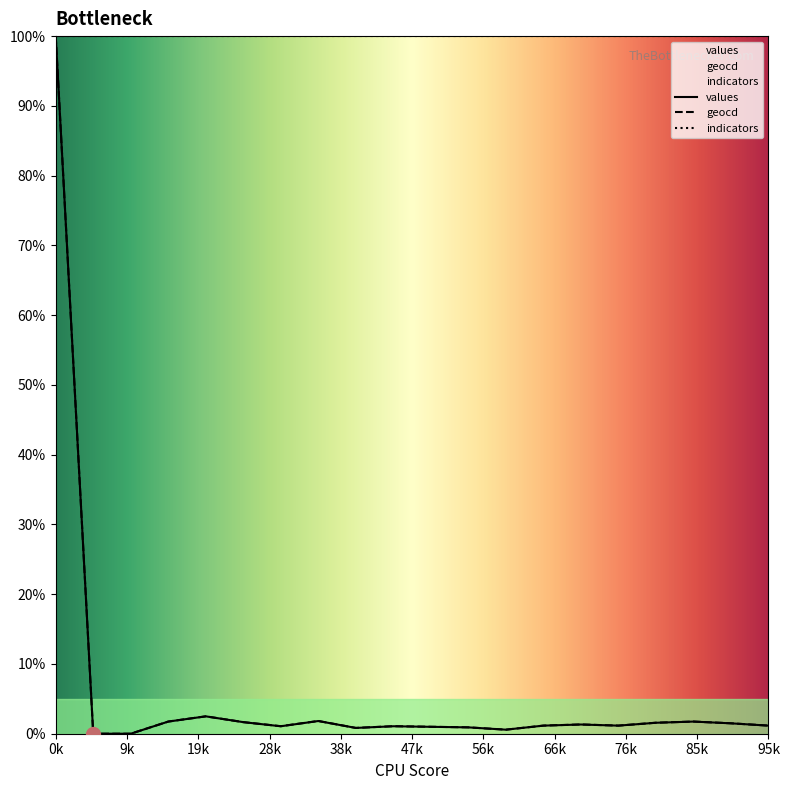

What is the difference between the second highest and second lowest values in the values series?

2.5